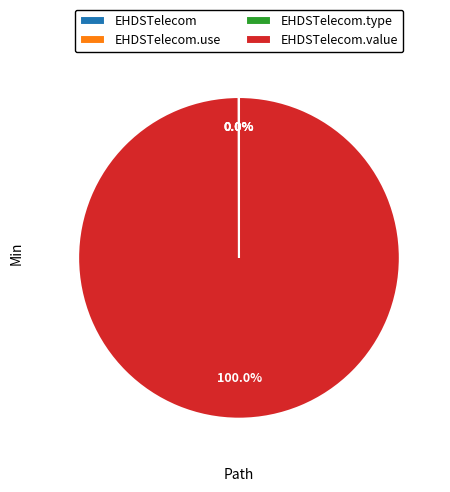

Does any single category account for the majority?

Yes